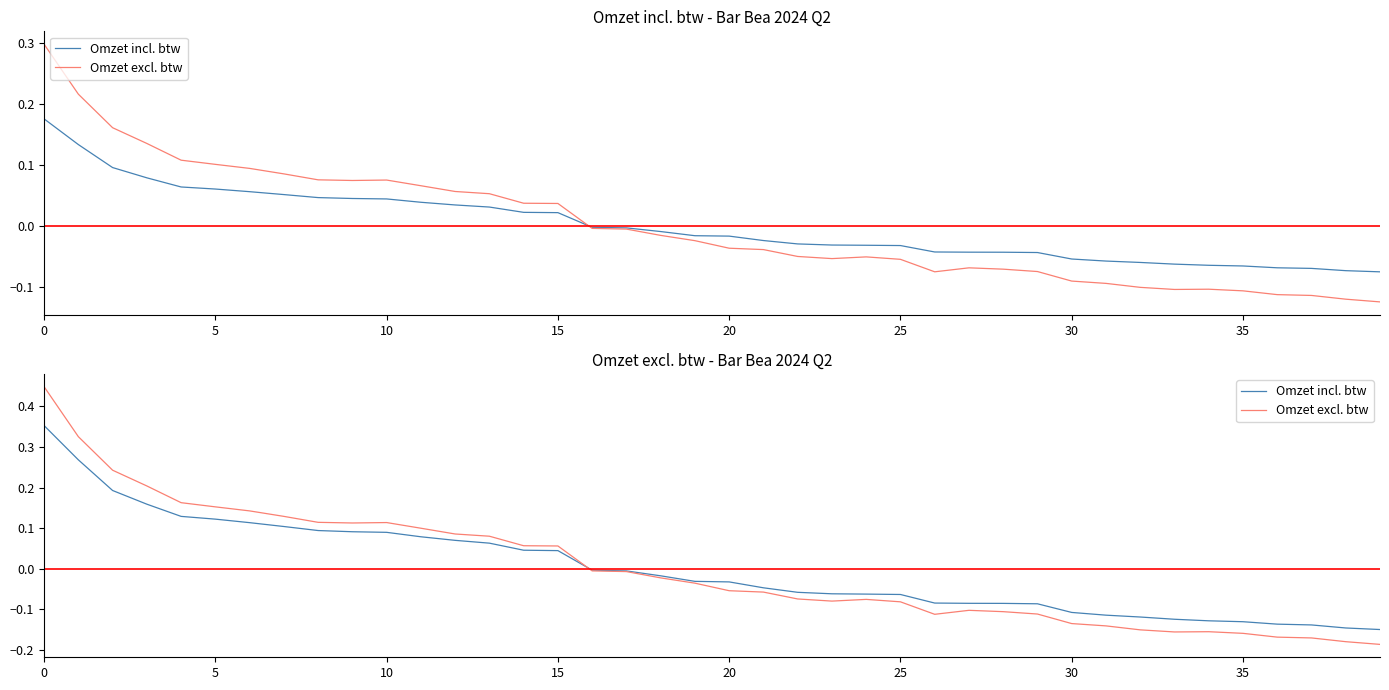

Where is Omzet excl. btw nearest to the value 0?

16